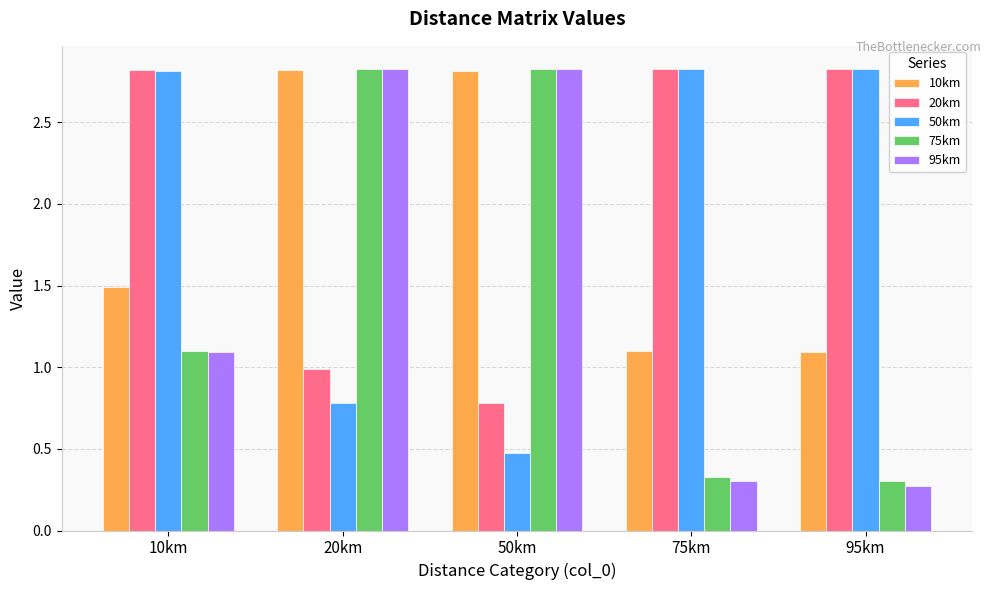

What is the spread (max minus min) of values at 95km?

2.6